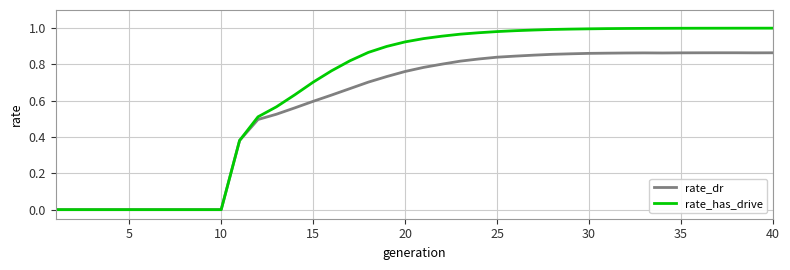

Which series has the largest range (max minus min)?

rate_has_drive